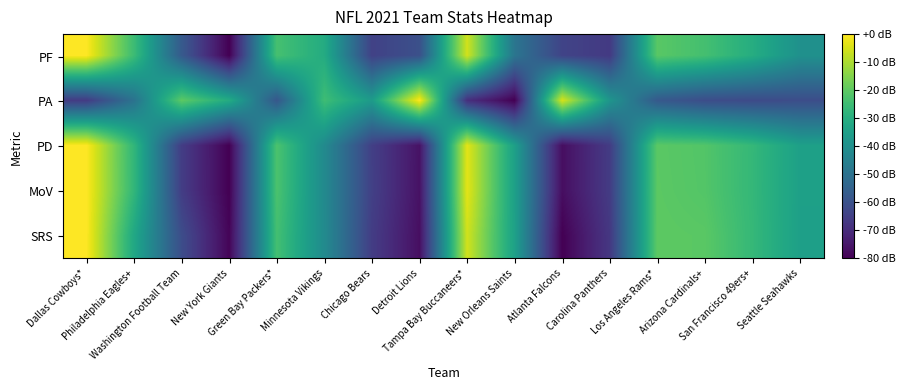

Which series changed the most between Minnesota Vikings and Carolina Panthers?

PF